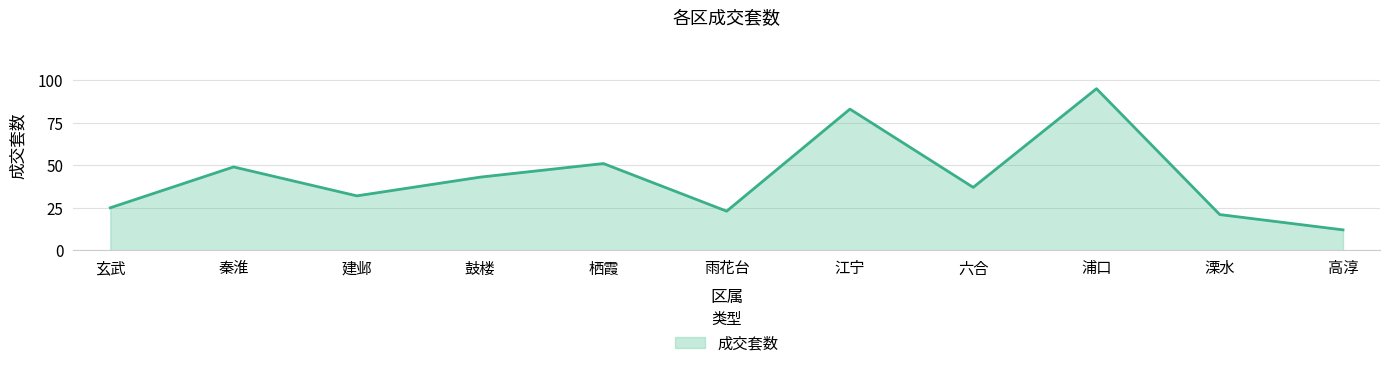

Count the number of categories in the chart.

11